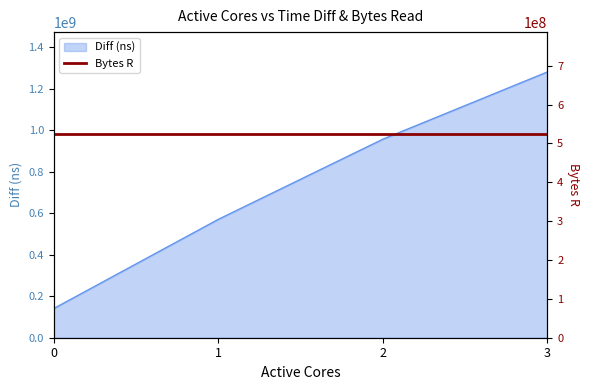

Between 3 and 0, which is larger?

3